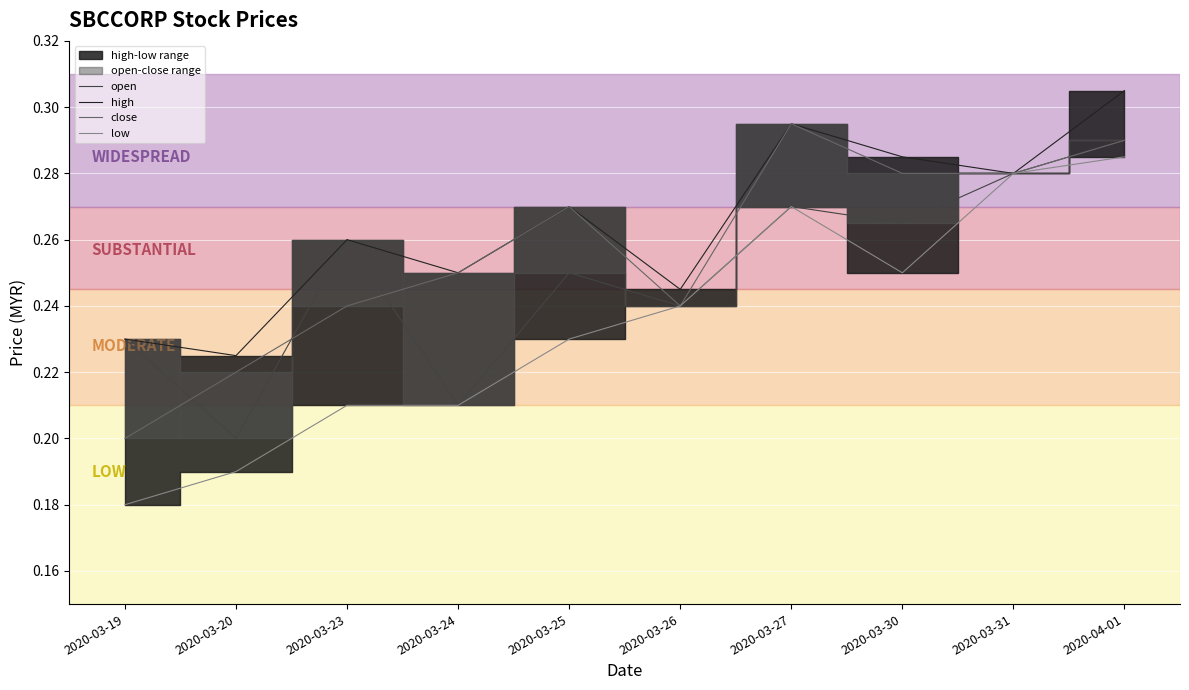

True or false: high has more than 0 interior local peaks.

True